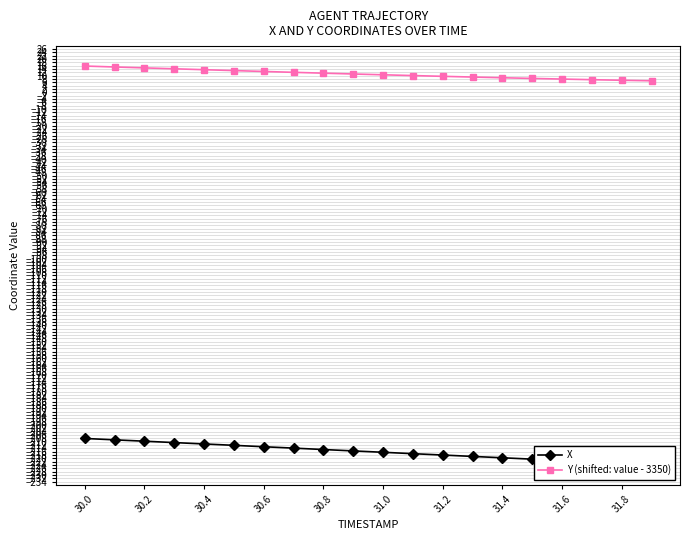

The value of Y (shifted: value - 3350) at 30.4 is 13.6. True or false?

True